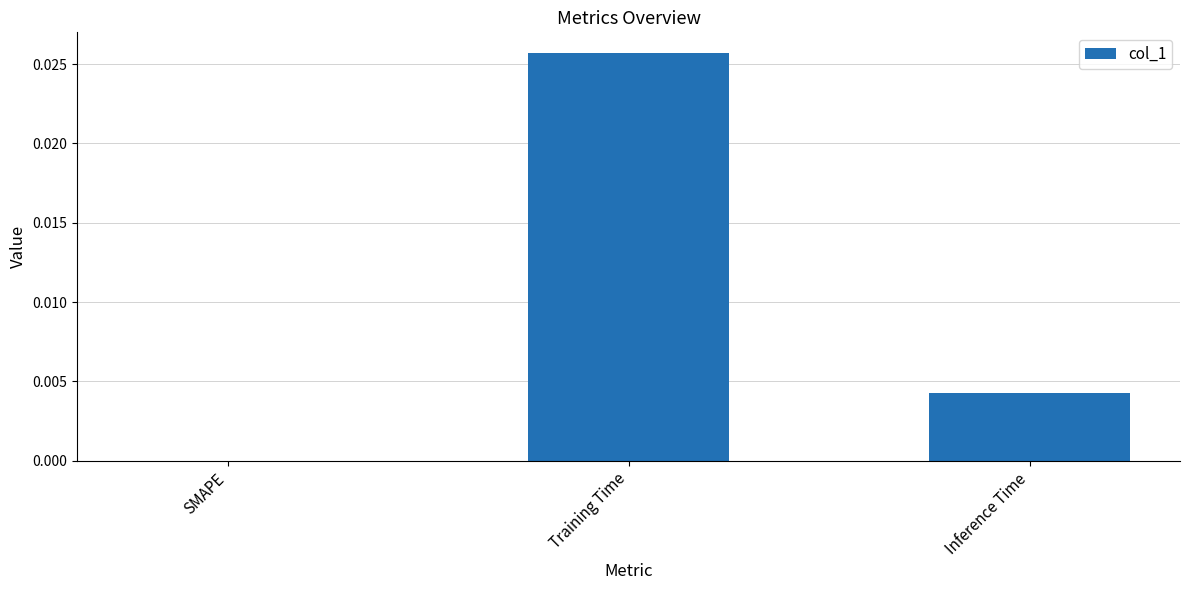

Is it true that the value at SMAPE is 0.0?

True